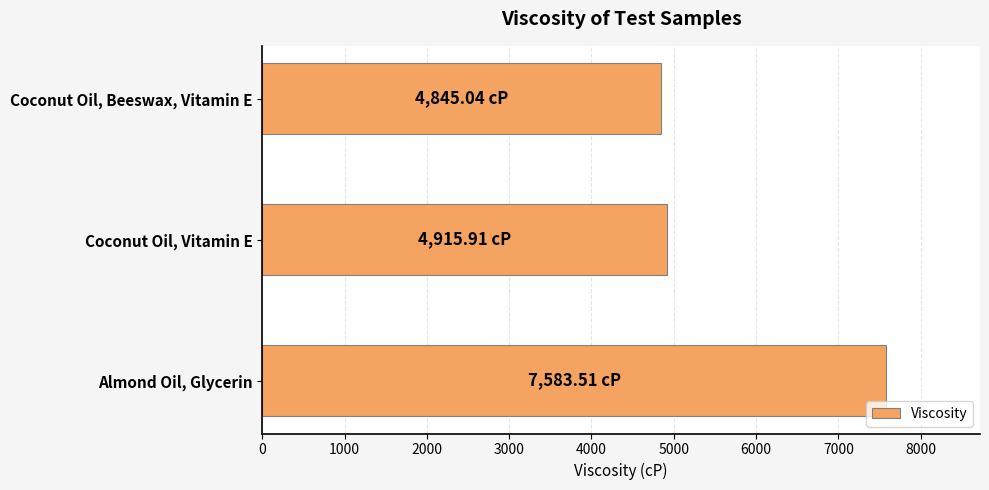

What is the sum of all values?

17344.5